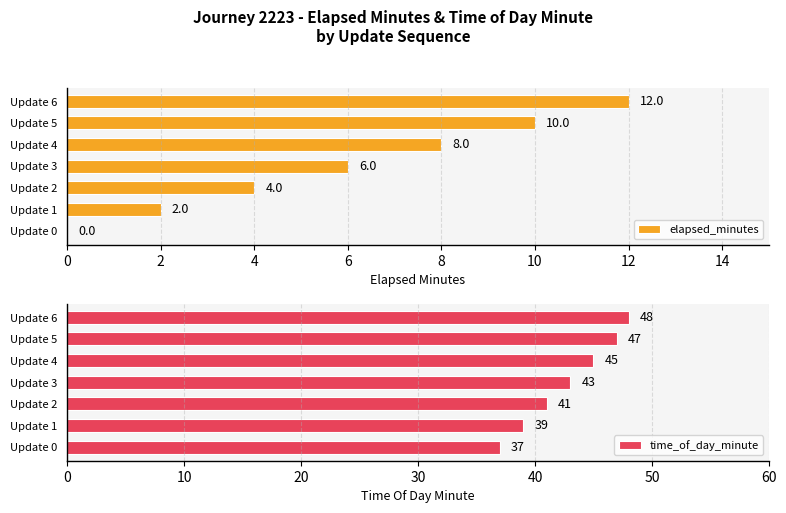

How many categories are shown in the chart?

7